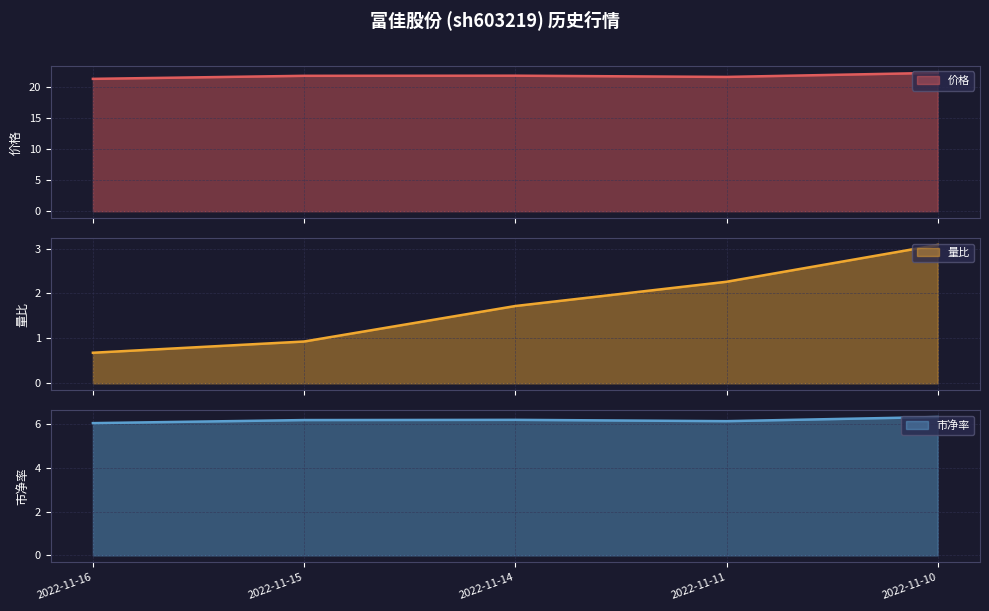

Reading left to right, extract all data points from this chart.

价格: 2022-11-16=21.3	2022-11-15=21.8	2022-11-14=21.8	2022-11-11=21.6	2022-11-10=22.3
量比: 2022-11-16=0.7	2022-11-15=0.9	2022-11-14=1.7	2022-11-11=2.3	2022-11-10=3.1
市净率: 2022-11-16=6.0	2022-11-15=6.2	2022-11-14=6.2	2022-11-11=6.1	2022-11-10=6.3